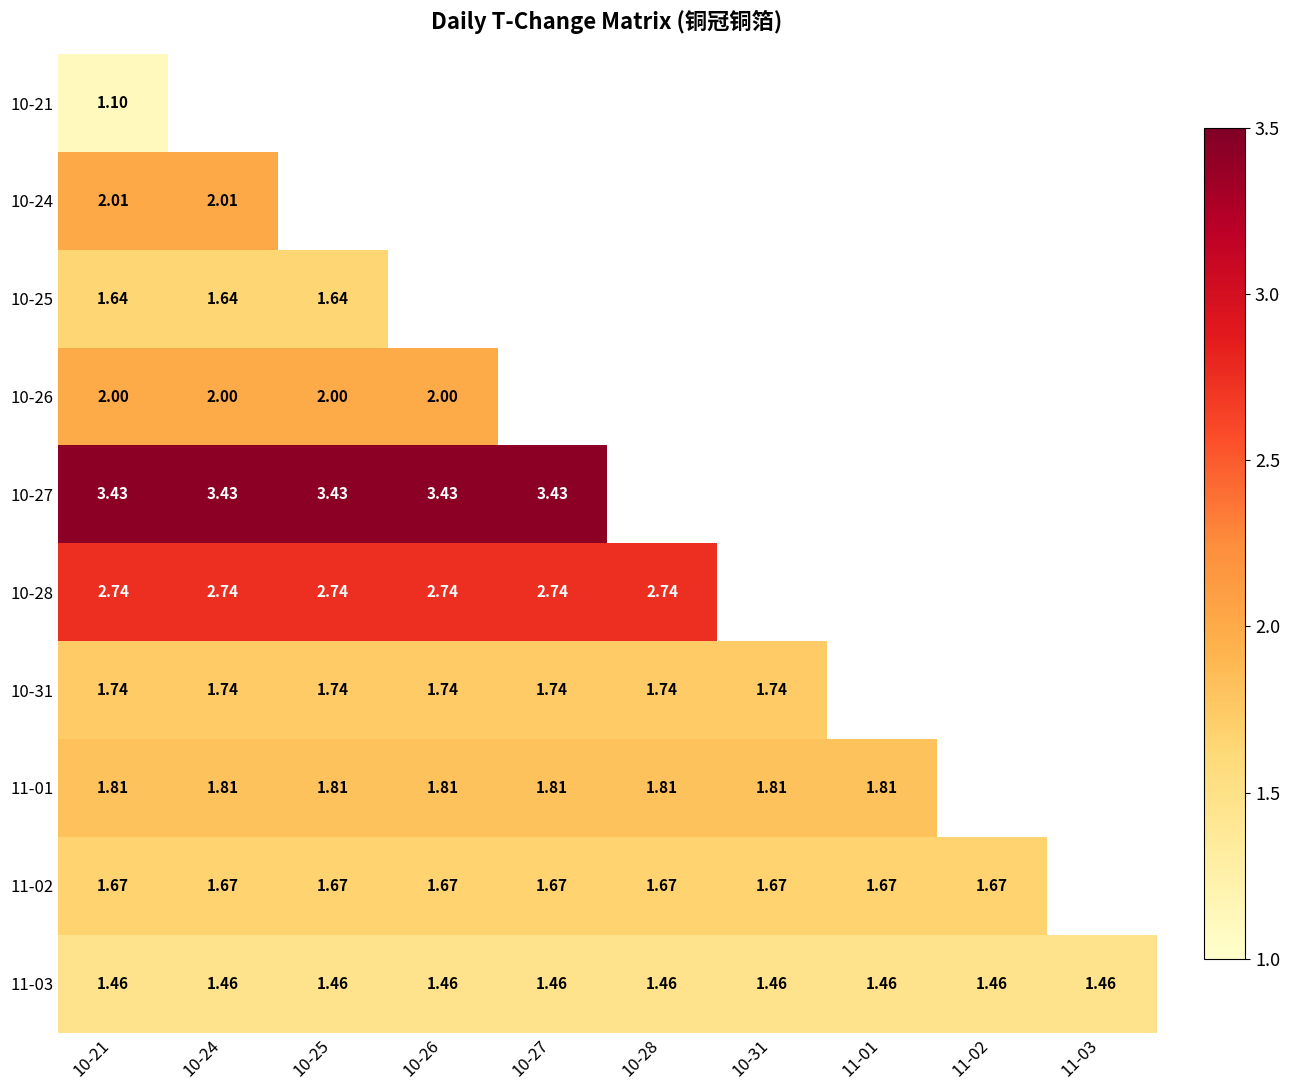

Is the value of 10-28 at 10-21 greater than the value of 10-25 at 10-25?

Yes